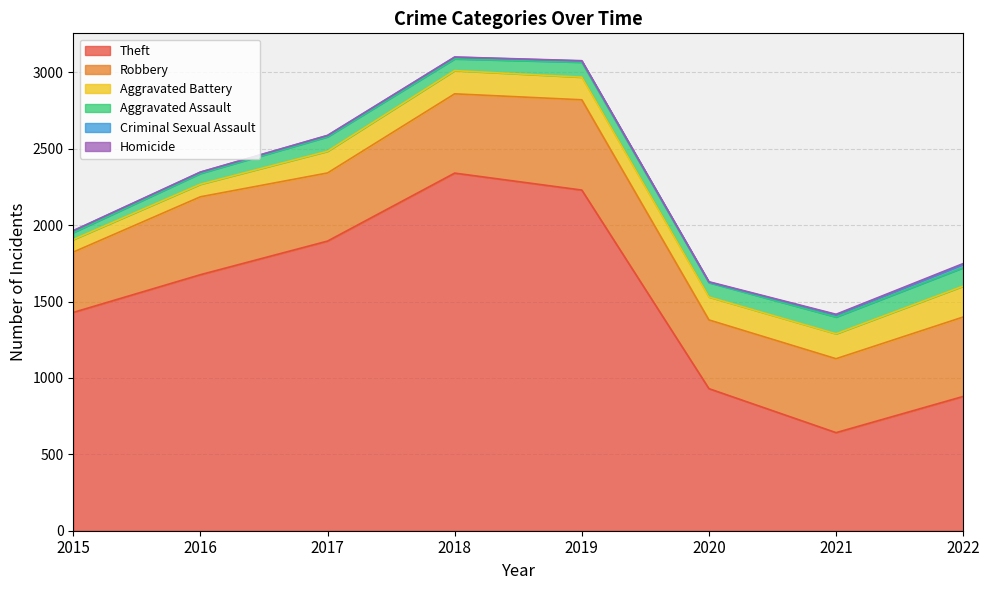

True or false: Homicide has a value of 4 at 2021.

True